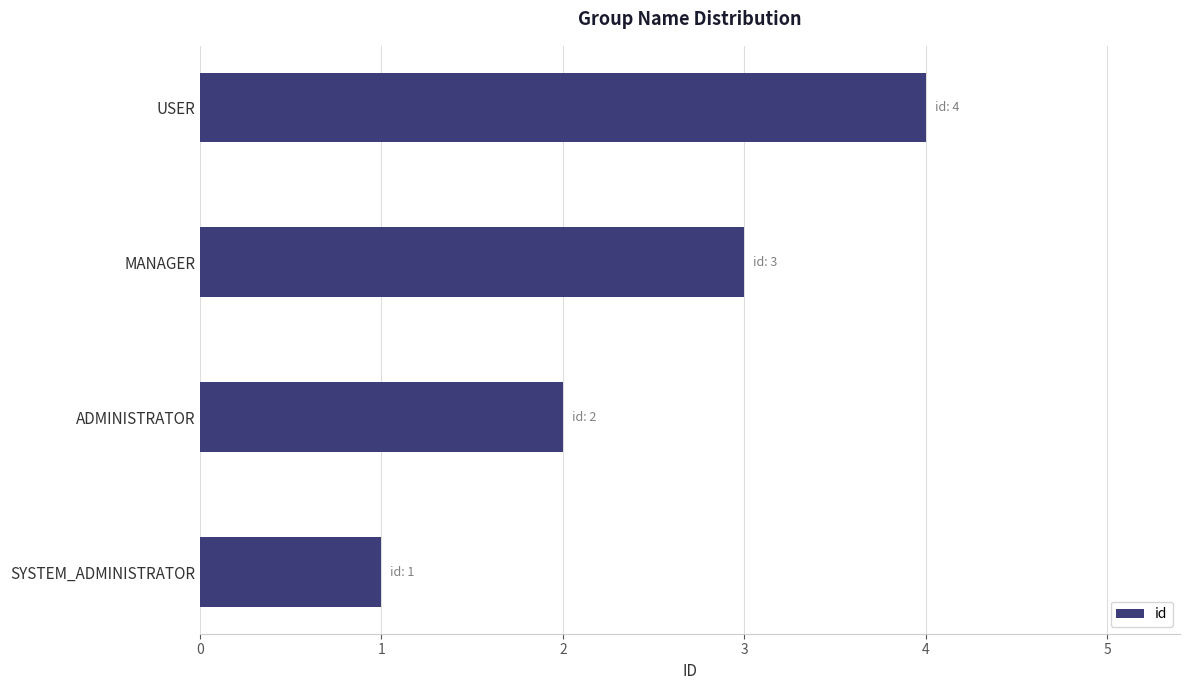

List the labels in order of value, smallest first.

SYSTEM_ADMINISTRATOR, ADMINISTRATOR, MANAGER, USER